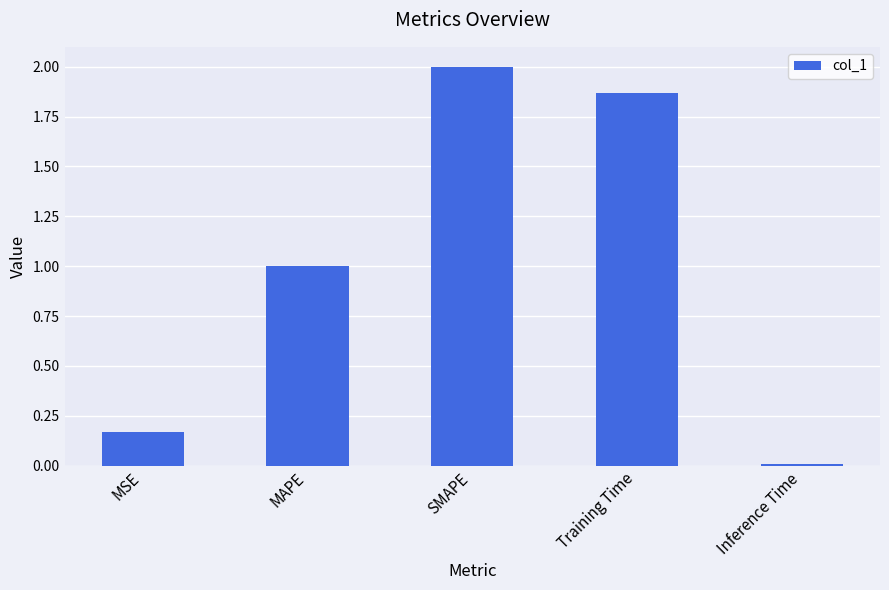

Rank the categories by value from lowest to highest.

Inference Time, MSE, MAPE, Training Time, SMAPE